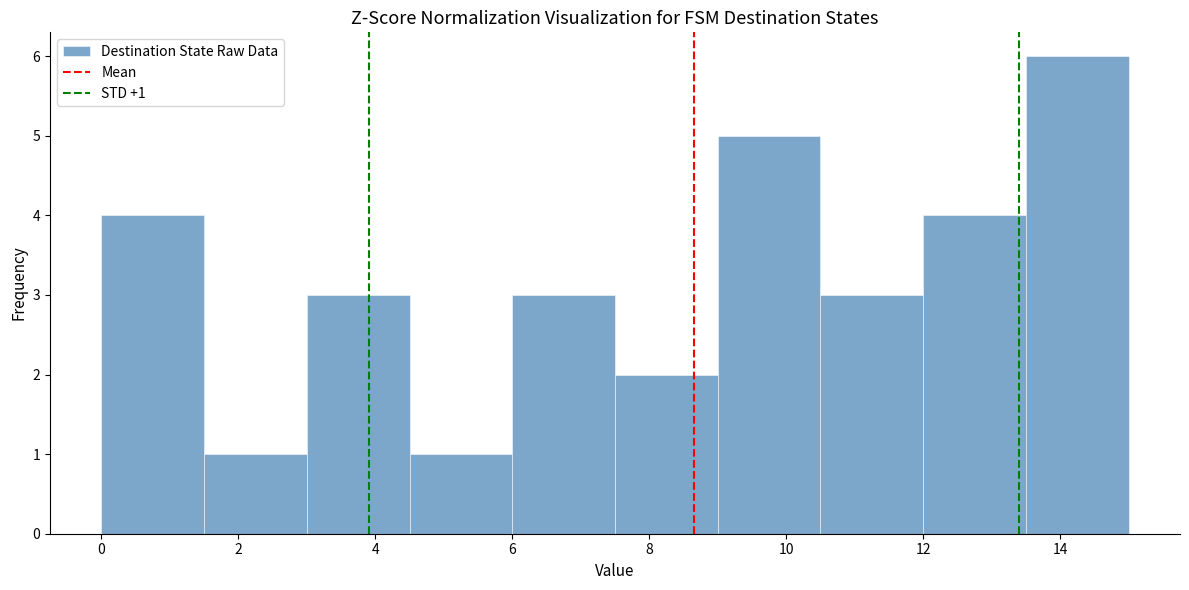

Which range on the x-axis has the tallest bar?

13.5 to 15.0